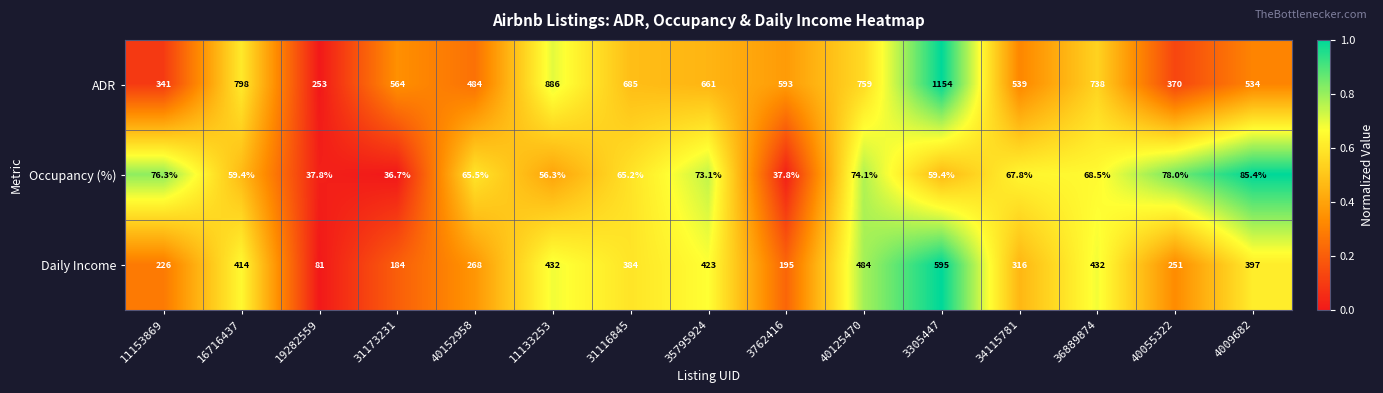

Which series has the widest spread of values?

ADR